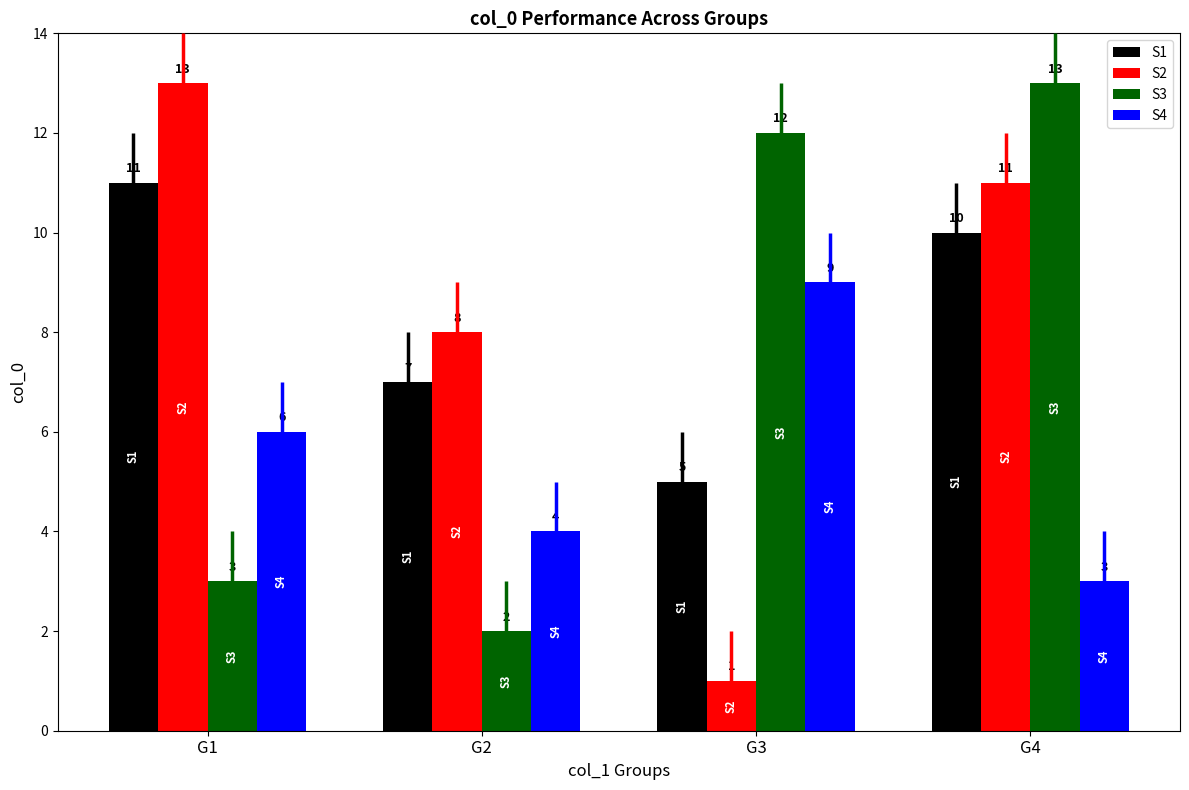

What is the sum of all S3 values?

30